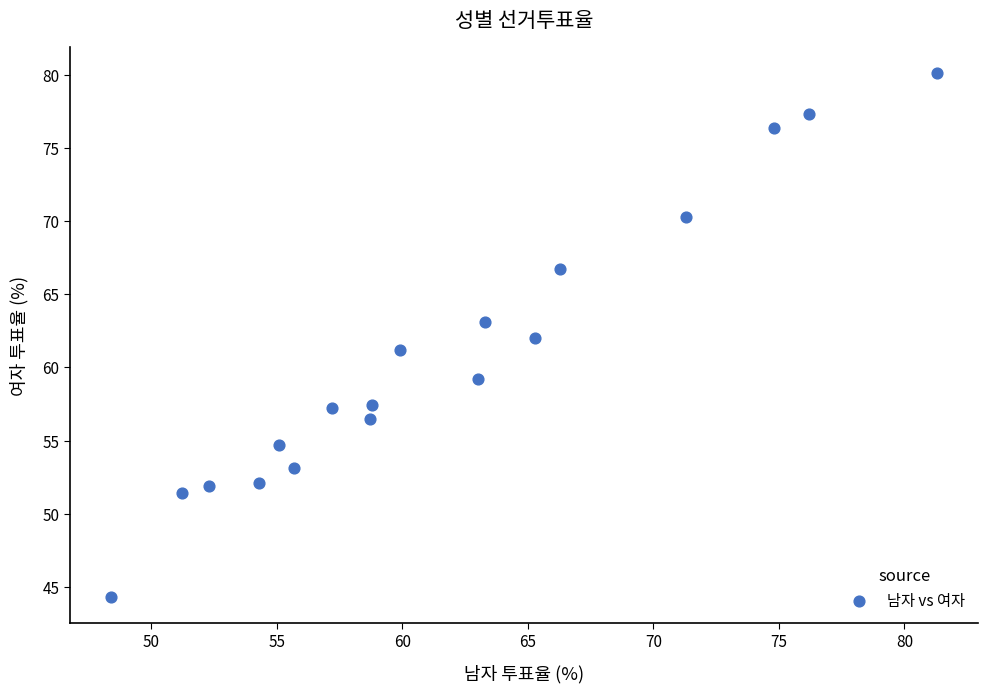

What is the range of Y values (max minus min)?

35.8